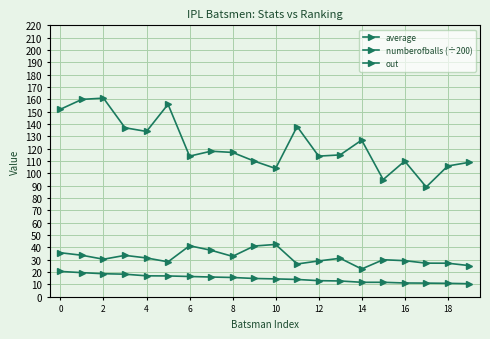

How many lines are shown in the chart?

3